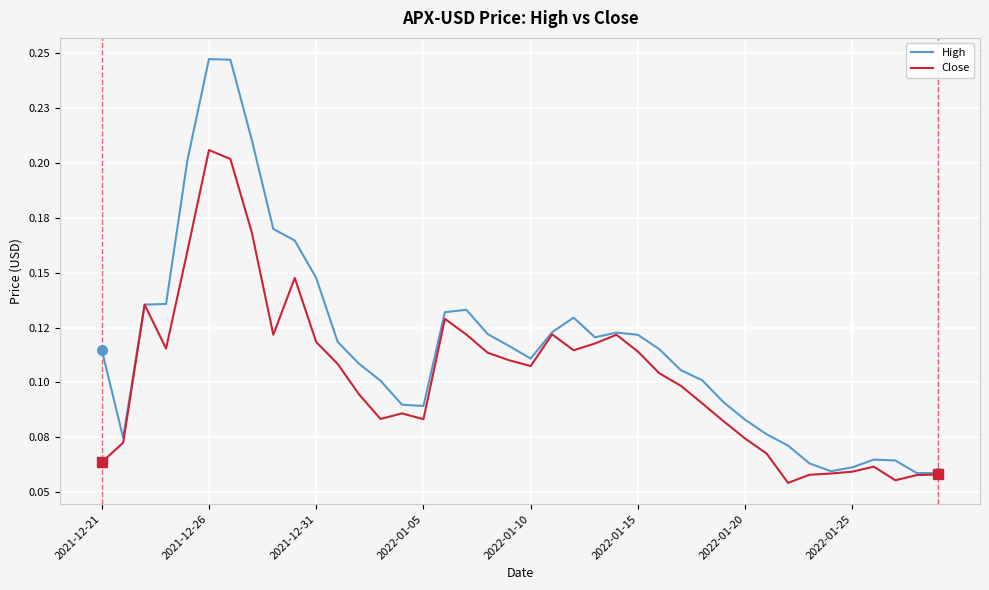

Does the chart have visible grid lines?

Yes